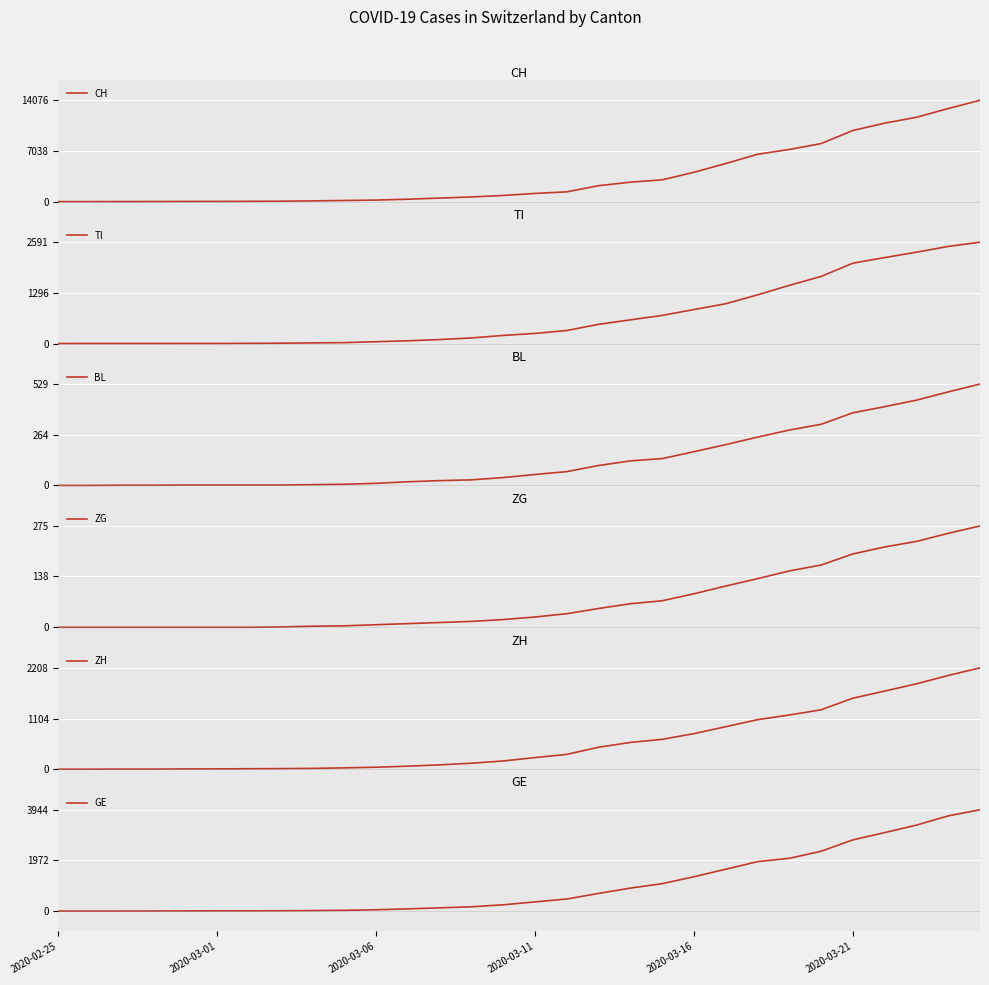

The value of GE at 2020-03-21 is 2771. True or false?

True